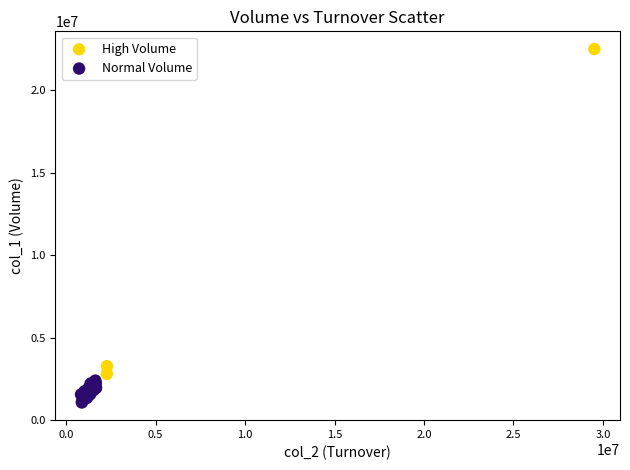

What are all the series names shown in the legend?

High Volume, Normal Volume